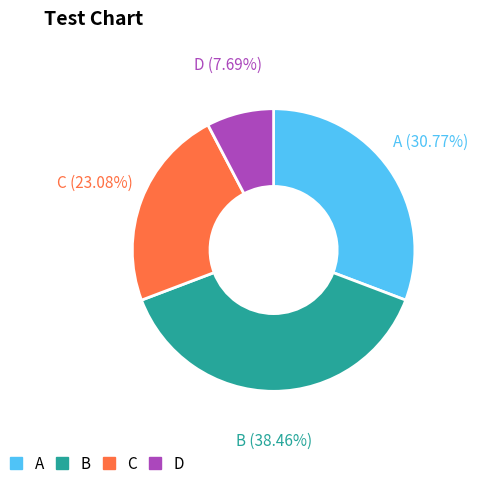

How many slices are in this pie chart?

4